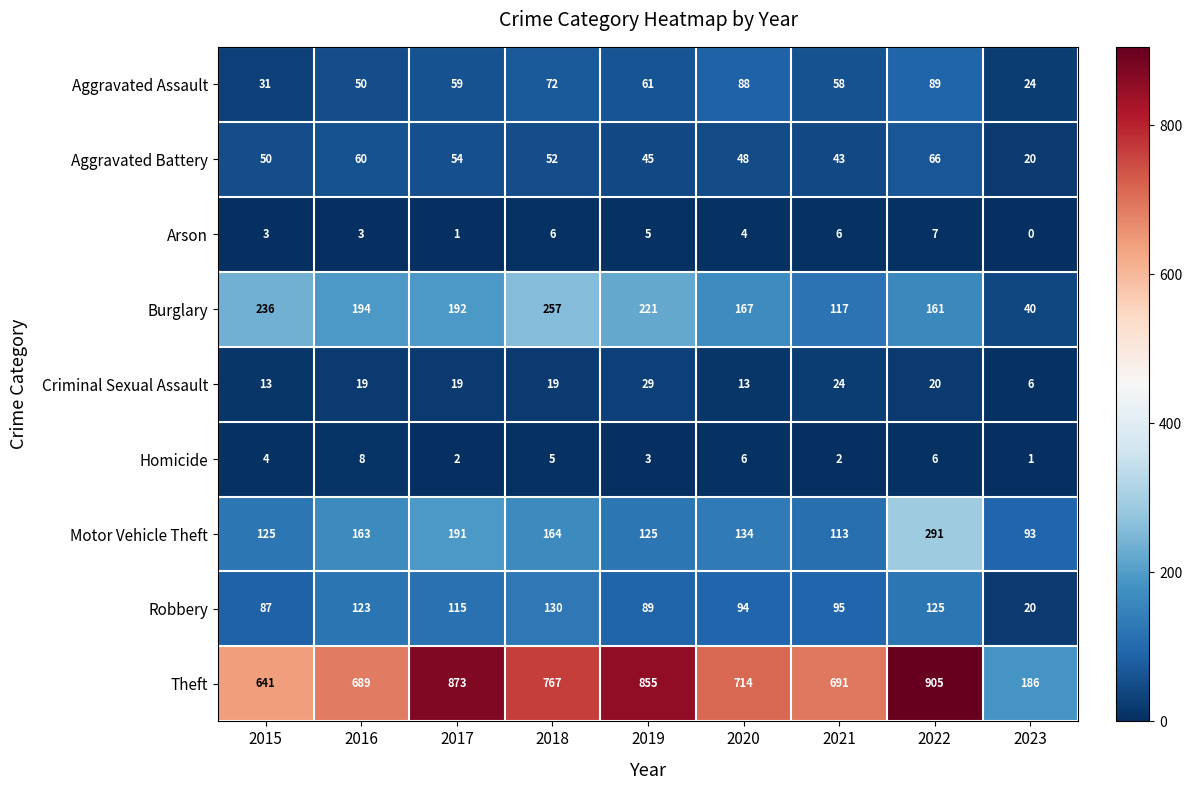

What is the difference between the maximum and minimum values in the Robbery series?

110